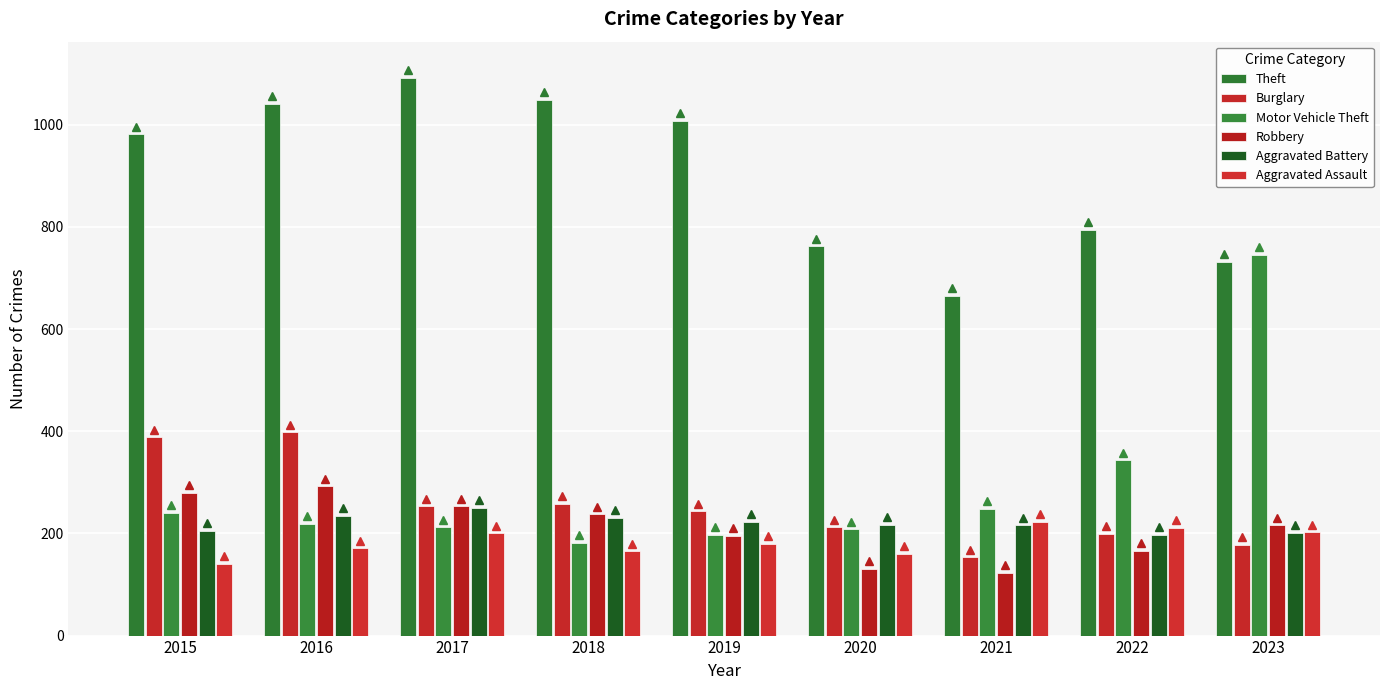

List the series in order of their peak value, highest first.

Theft, Motor Vehicle Theft, Burglary, Robbery, Aggravated Battery, Aggravated Assault